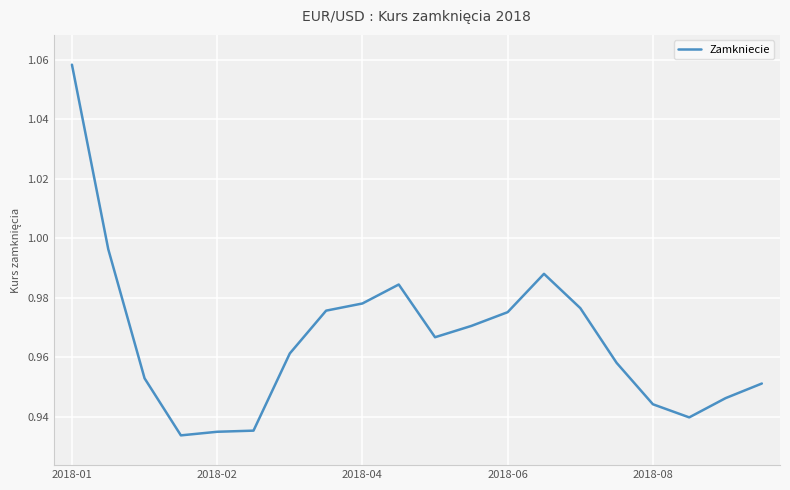

Count the number of data series in this chart.

1